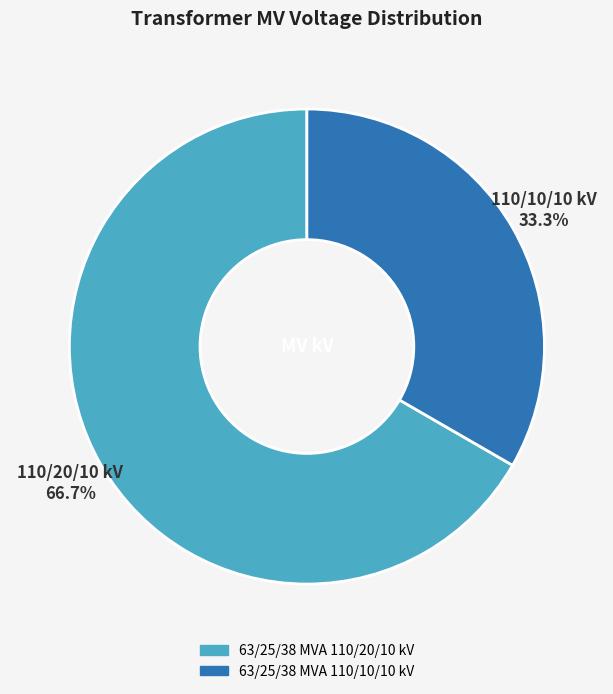

The 63/25/38 MVA 110/10/10 kV slice represents 33% of the pie. True or false?

True